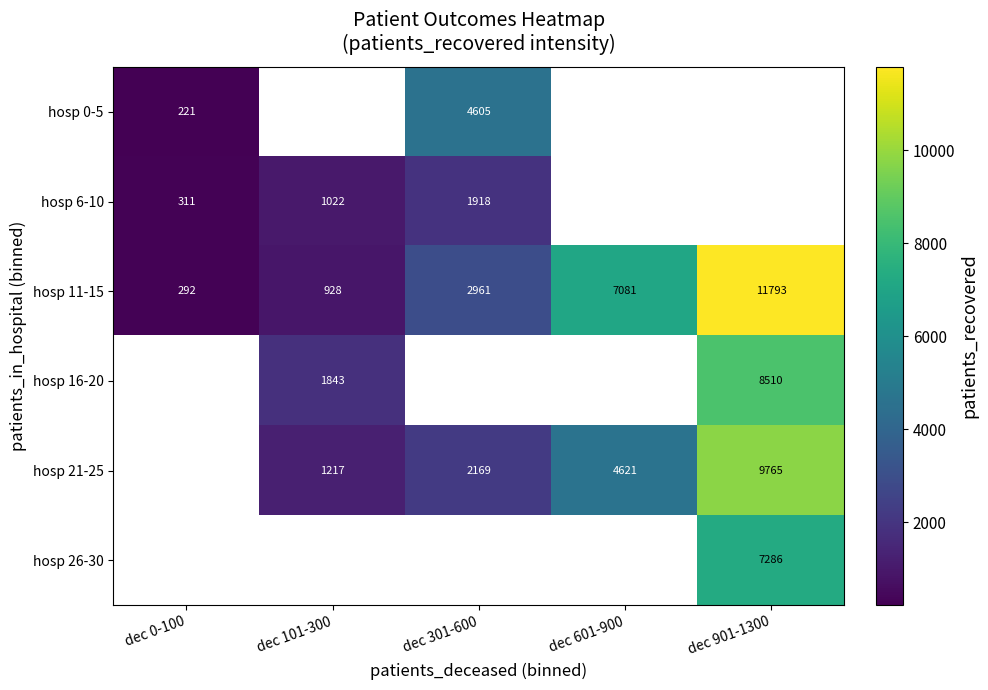

True or false: hosp 11-15 has a value of 504.4 at dec 0-100.

False